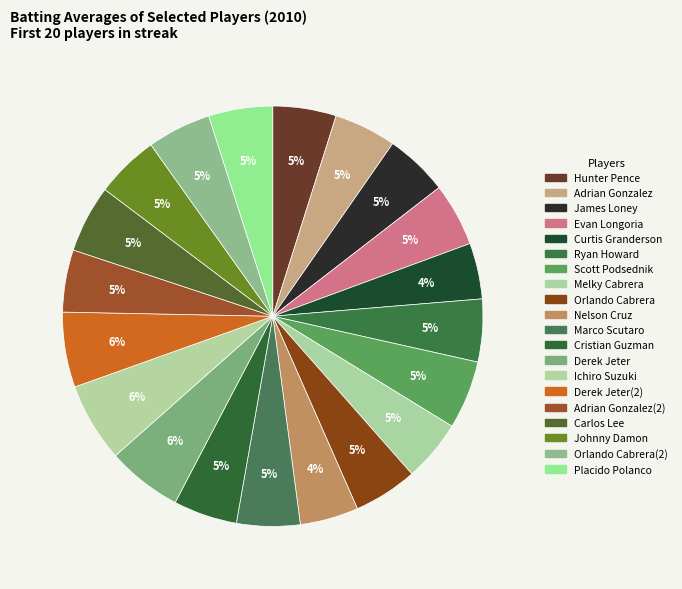

To the nearest percent, what is the difference between the largest and smallest slice percentages?

2%